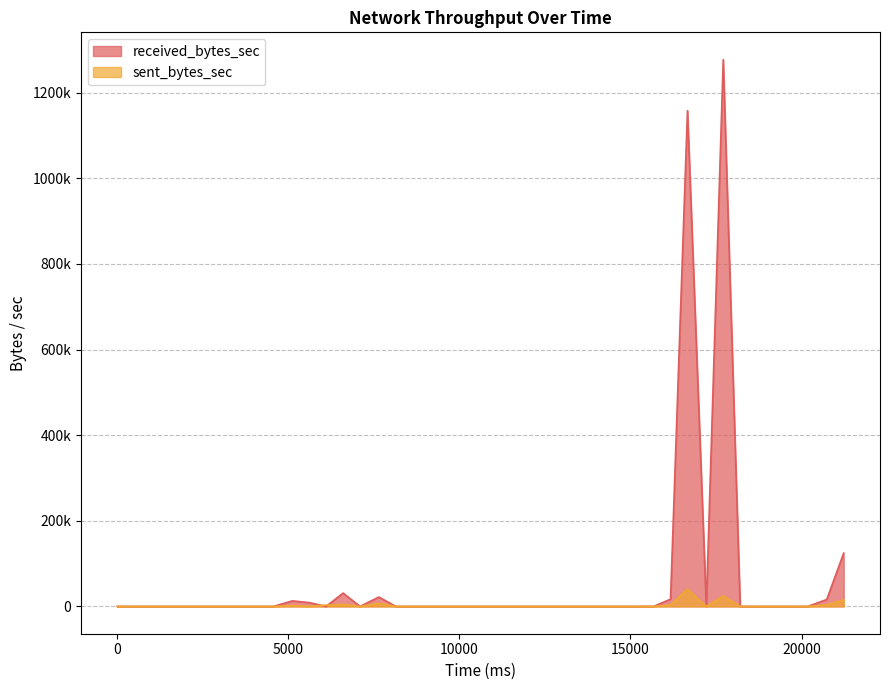

Where is the first local minimum for received_bytes_sec?

6105